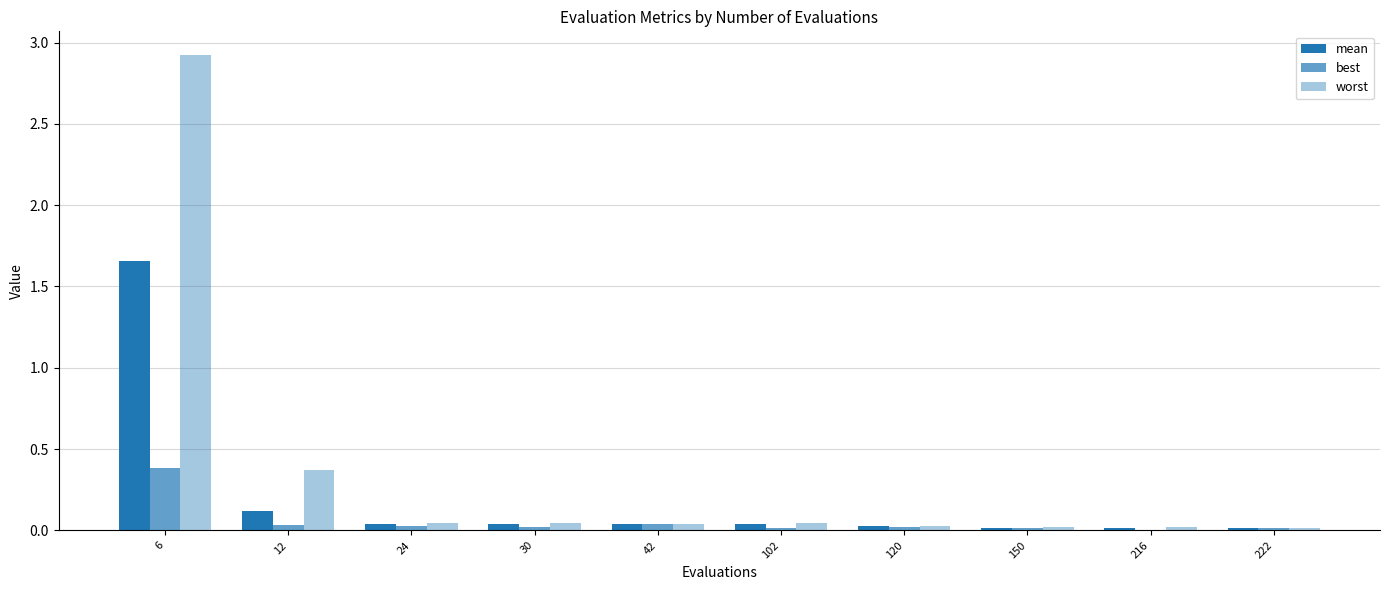

Count the number of categories in the chart.

10